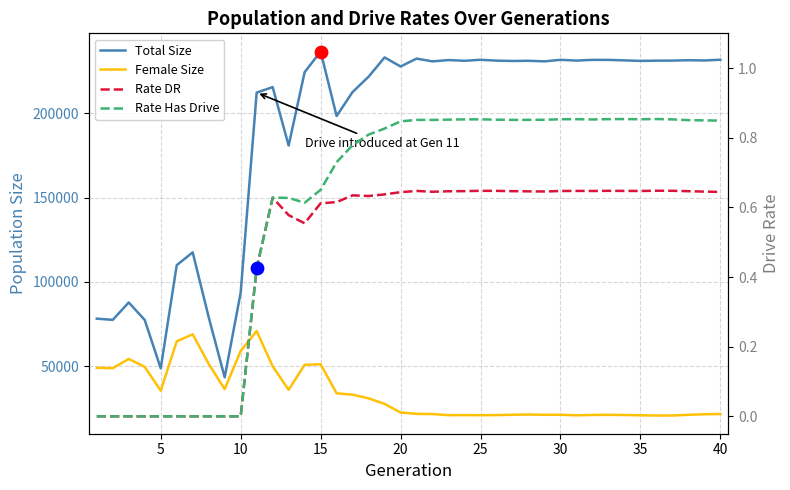

At how many categories does at least one series exceed 126966?

30